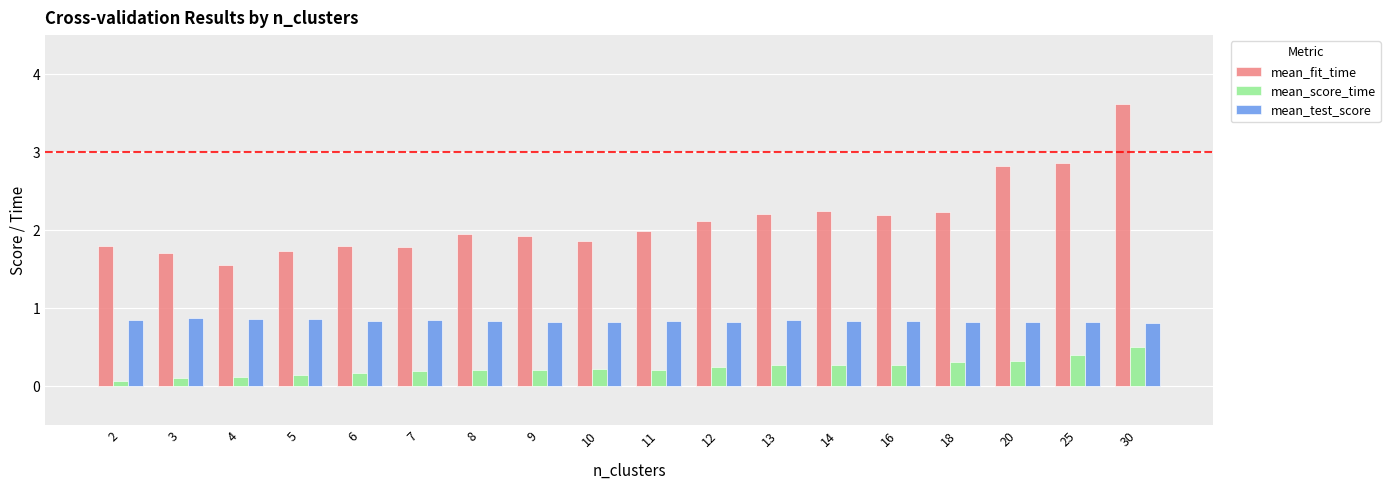

What is the sum of all mean_fit_time values?

38.4